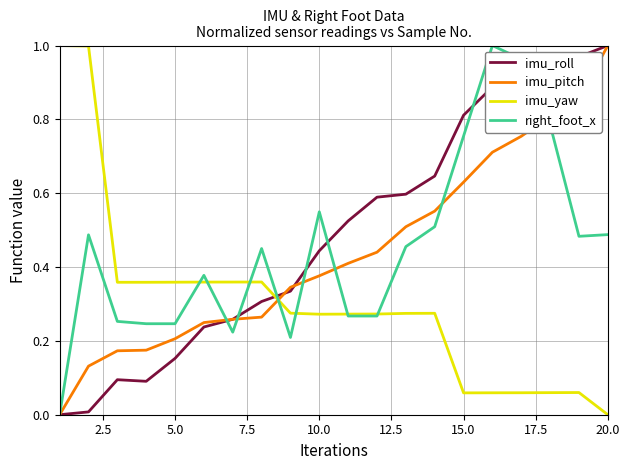

Which series ends up on top after the final intersection of imu_roll and imu_yaw?

imu_roll